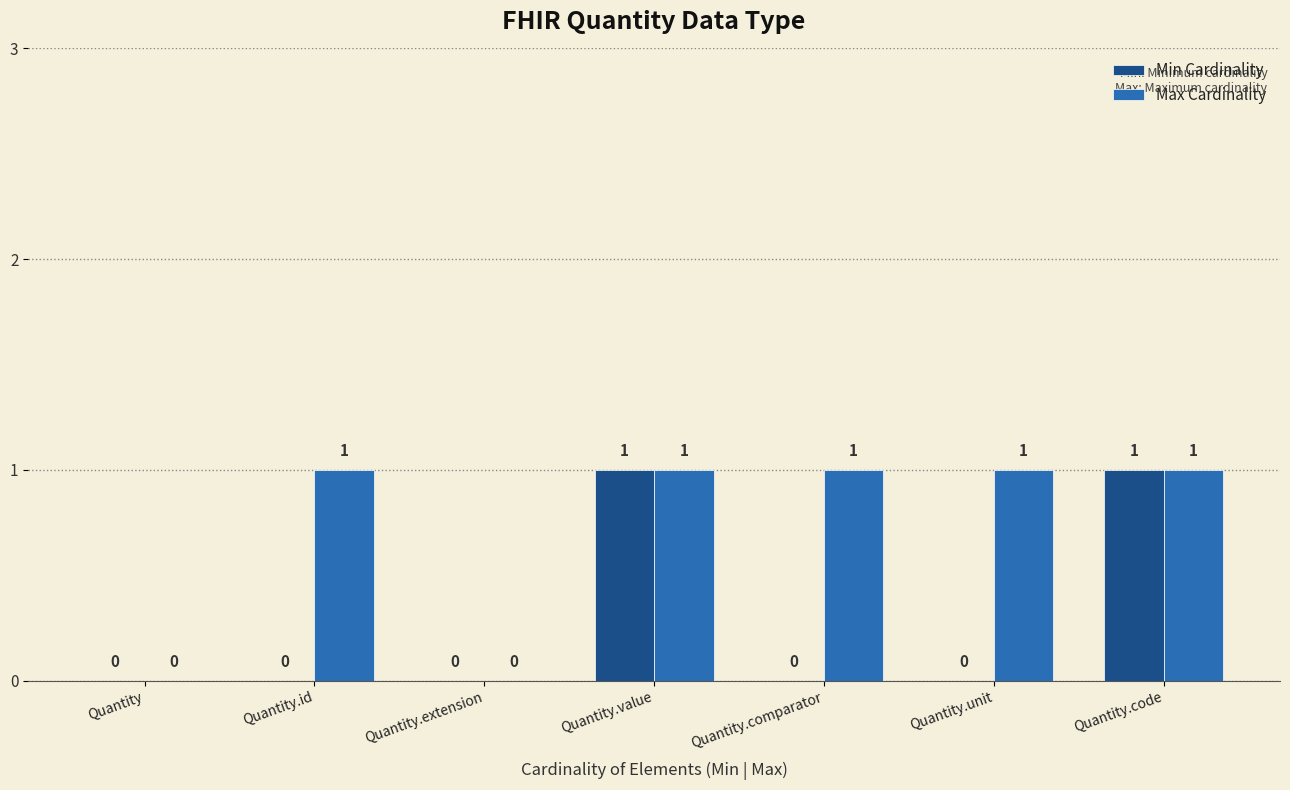

What is the maximum value shown in the chart?

1